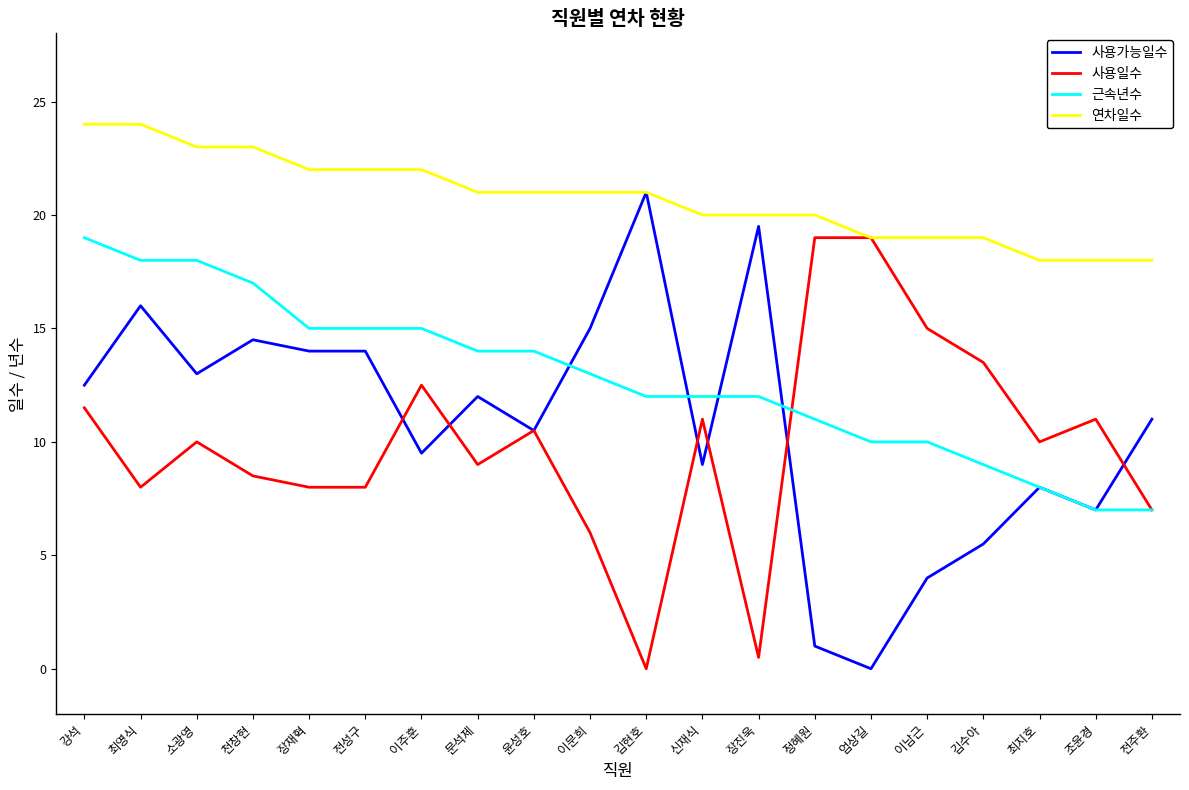

What is the spread (max minus min) of values at 엄상길?

19.0